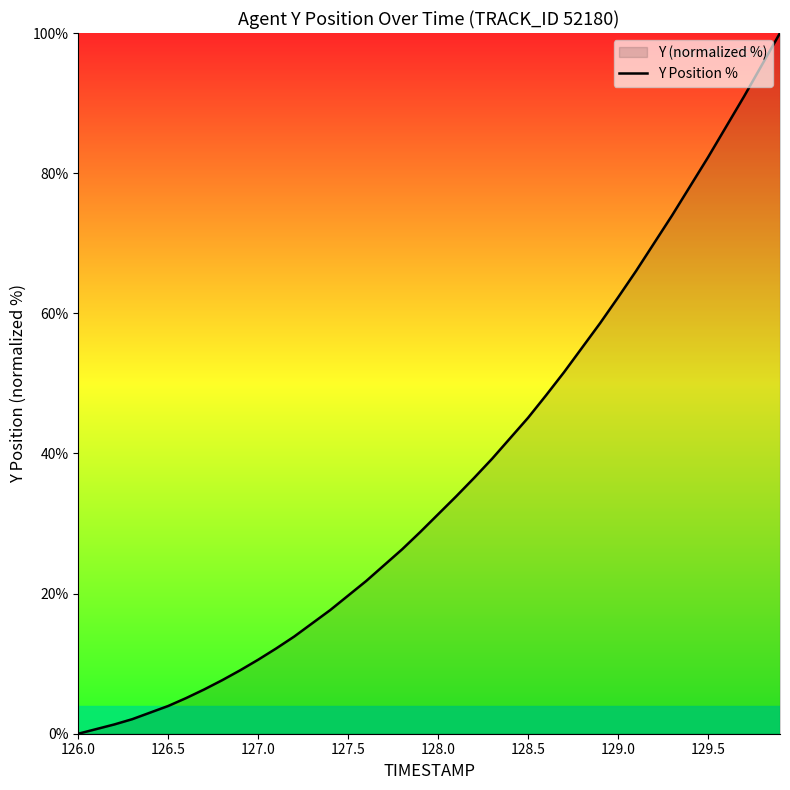

The value at 126.0 is 0.0. True or false?

True